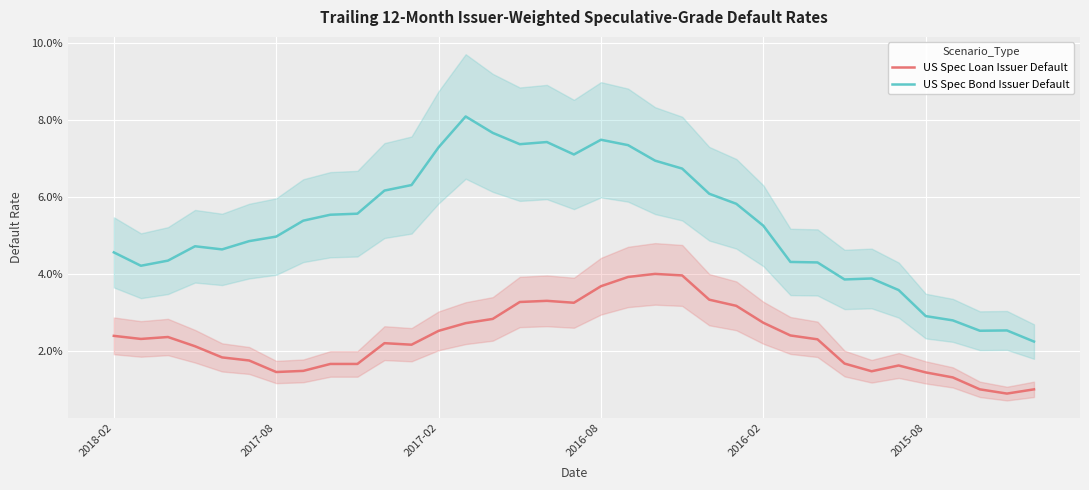

Rank the series at 21 from highest to lowest value.

US Spec Bond Issuer Default, US Spec Loan Issuer Default